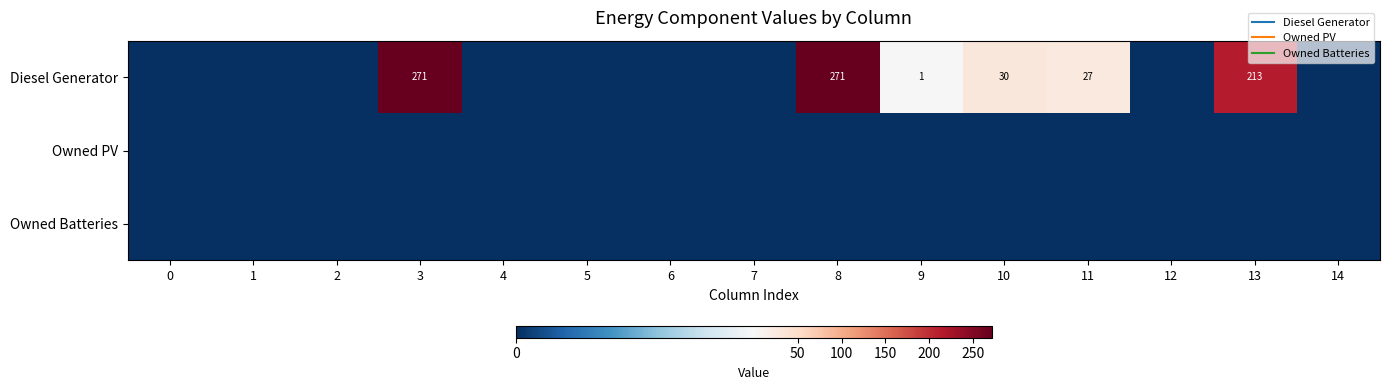

Between 4 and 7, which series saw the biggest shift?

Diesel Generator